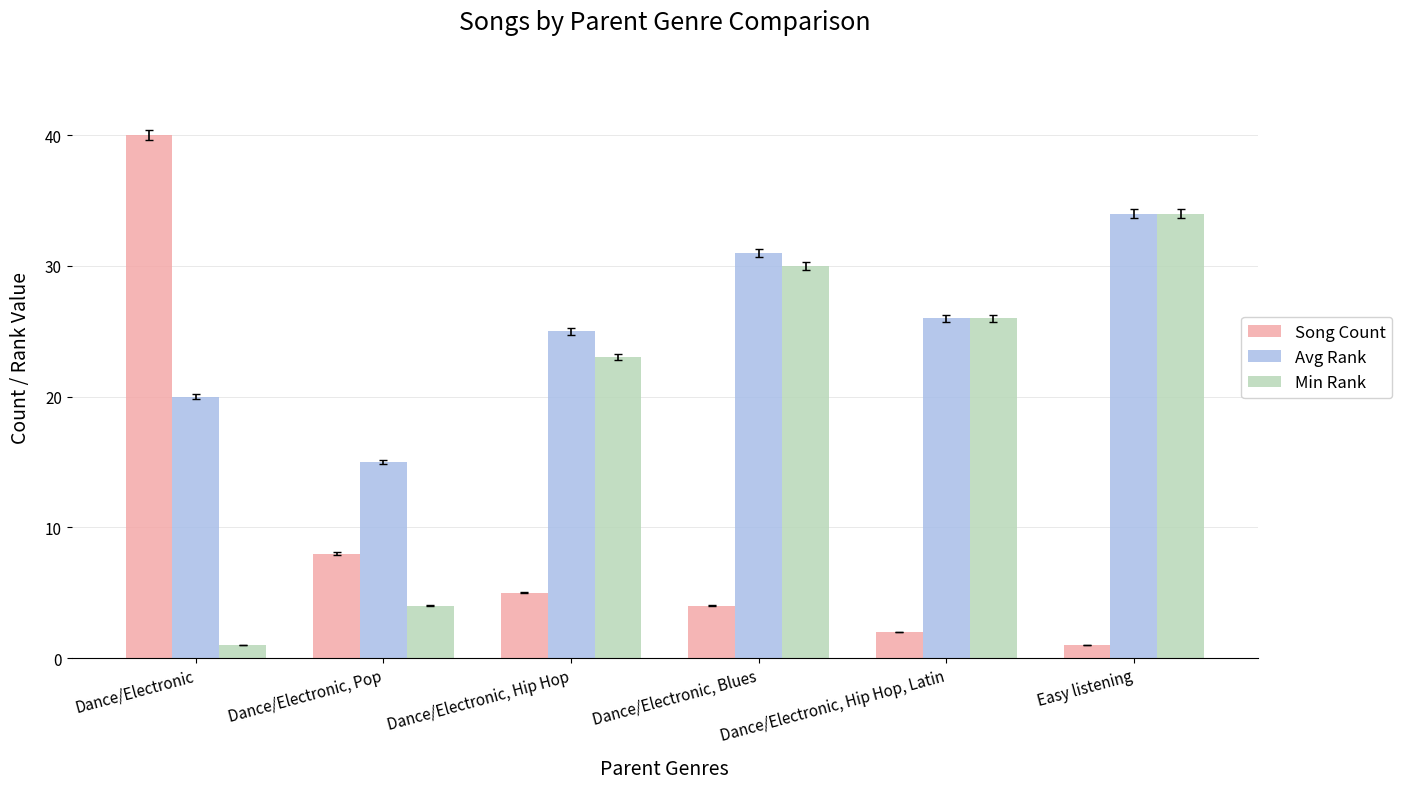

List the series in order of their overall mean, lowest first.

Song Count, Min Rank, Avg Rank